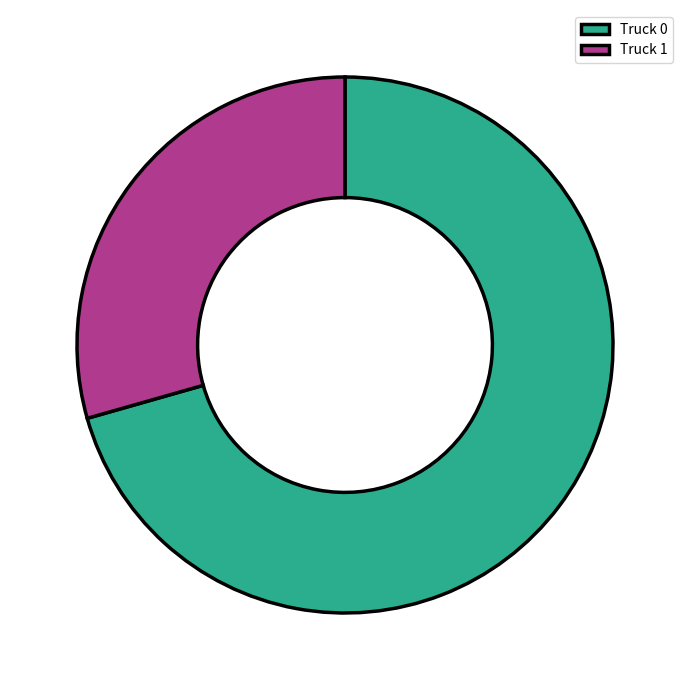

True or false: Truck 1 accounts for 41% of the total.

False